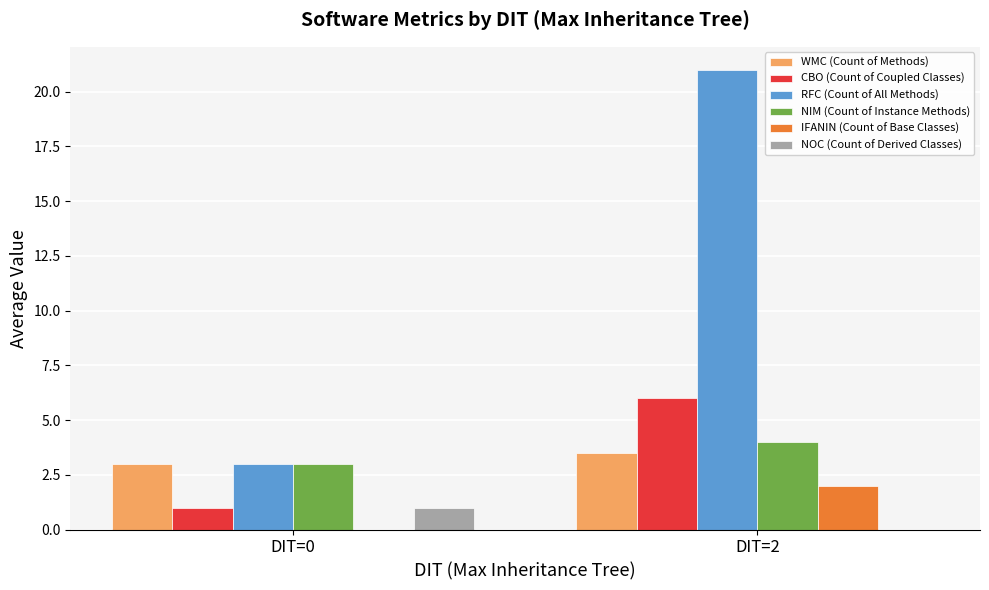

At which label is NIM (Count of Instance Methods) closest to 3?

DIT=0